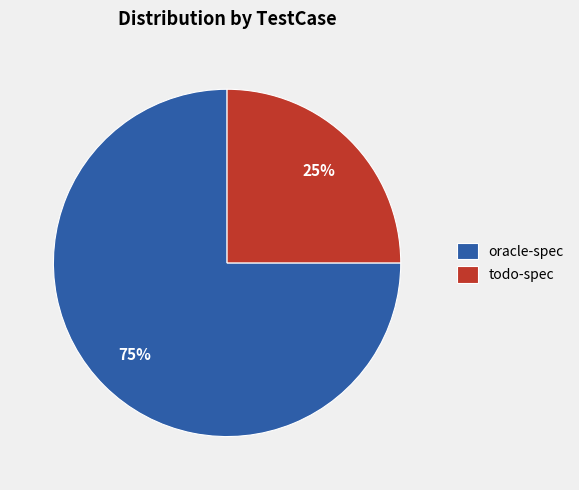

Which has a higher value, todo-spec or oracle-spec?

oracle-spec